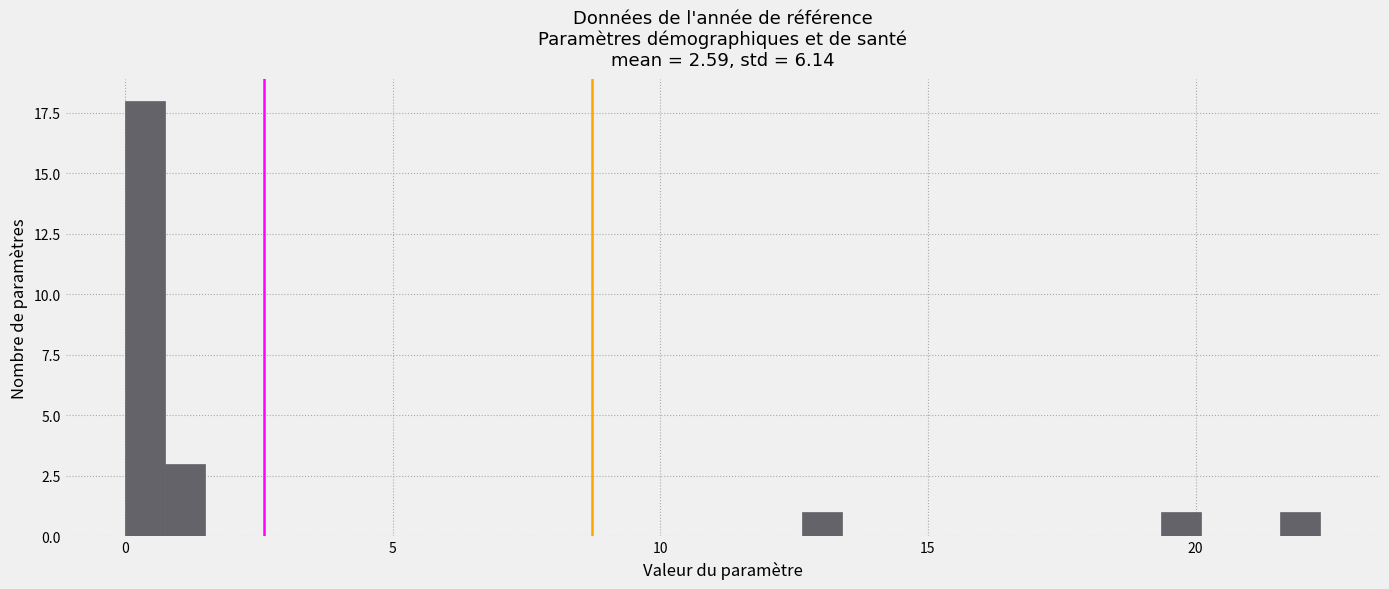

Around what value on the x-axis is the tallest bar? Give the approximate position of its centre, as read against the axis.

0.5